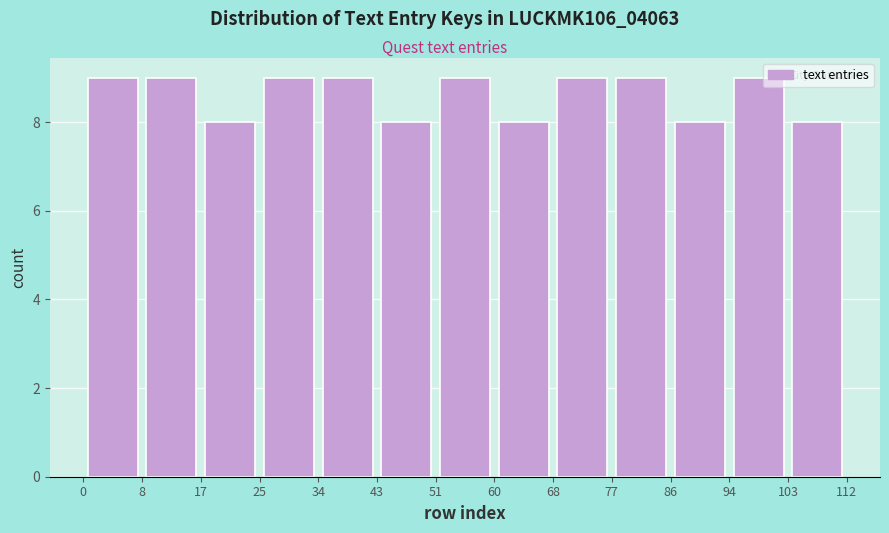

Reading left to right, list every bar in this chart as the range it spans on the x-axis followed by its height. The values are not printed on the chart, so give them approximately, as read against the axis.

0 to 8: 9
8 to 17: 9
17 to 25: 8
25 to 34: 9
34 to 43: 9
43 to 51: 8
51 to 60: 9
60 to 68: 8
68 to 77: 9
77 to 86: 9
86 to 94: 8
94 to 103: 9
103 to 112: 8